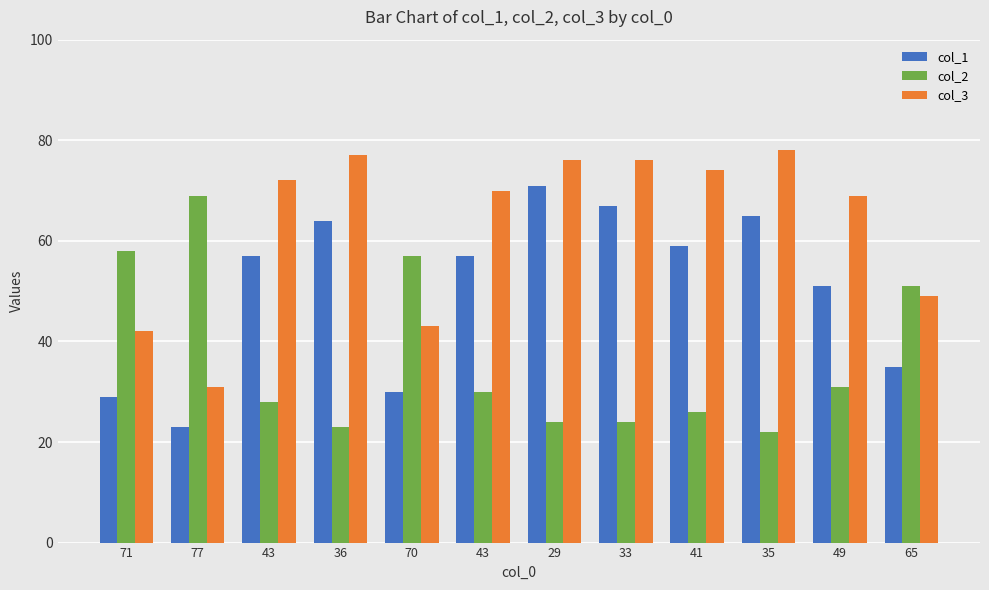

At which category does the chart reach its peak across all series?

35